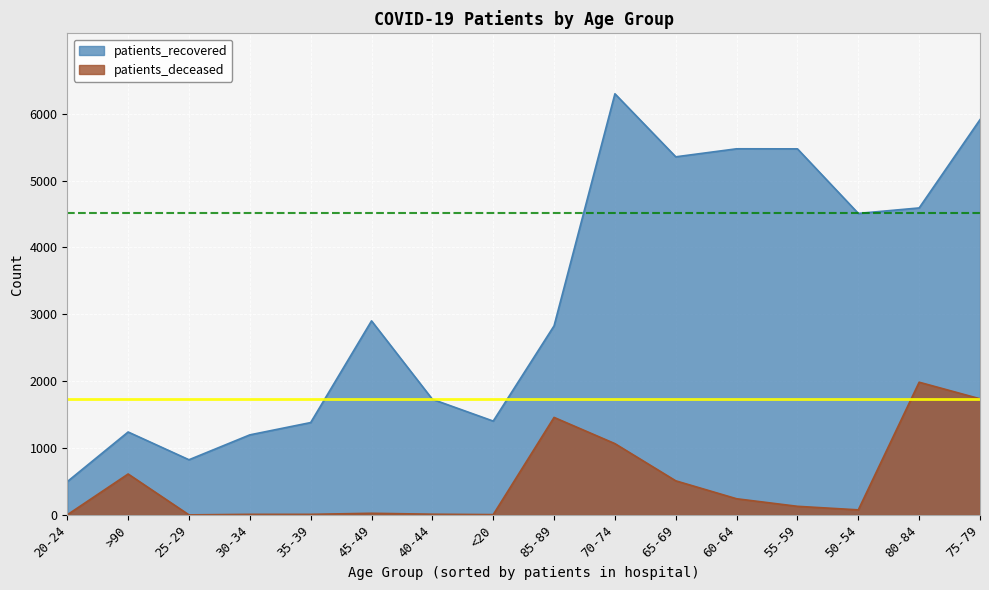

Which category has the highest value across all series?

70-74